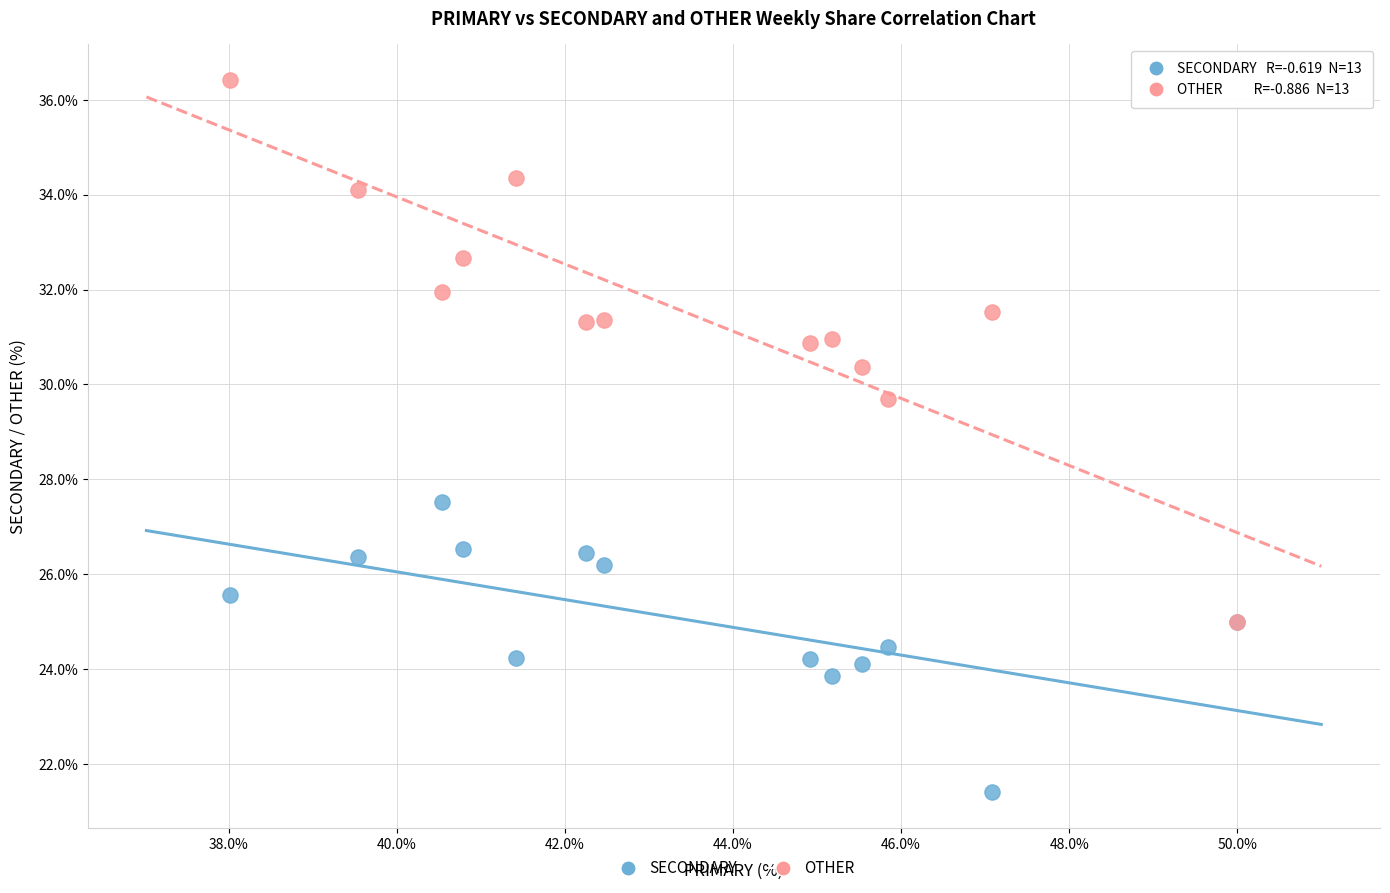

What are all the series names shown in the legend?

SECONDARY, OTHER